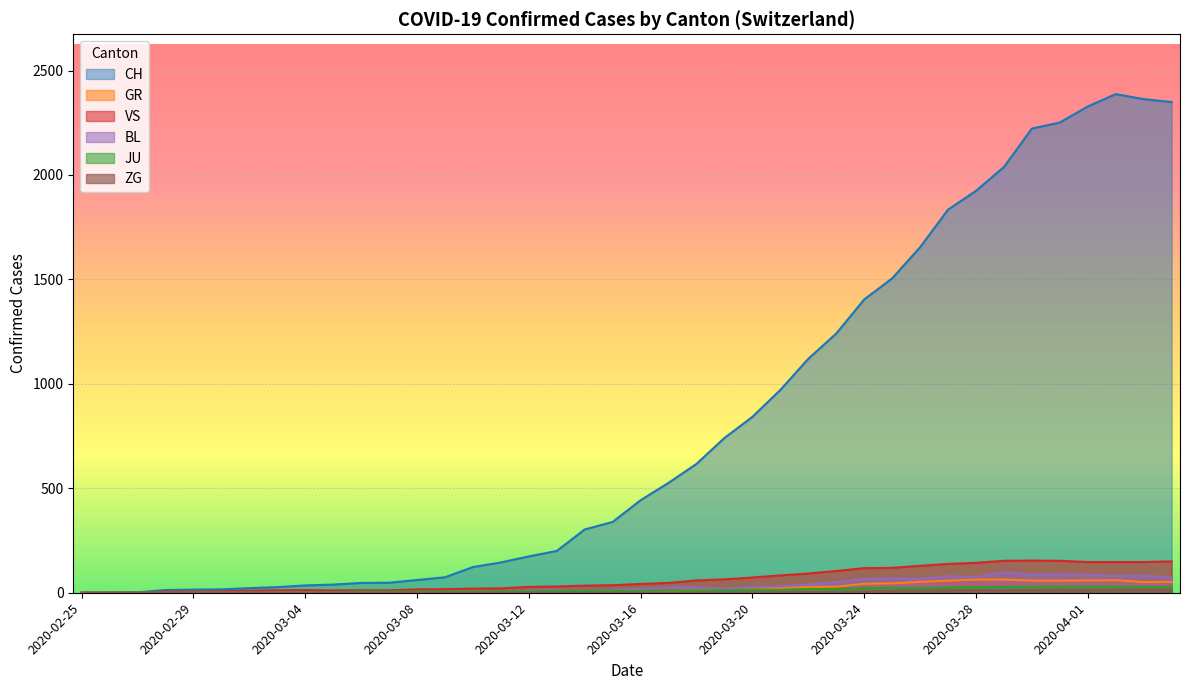

How many positive values does the JU series have?

38